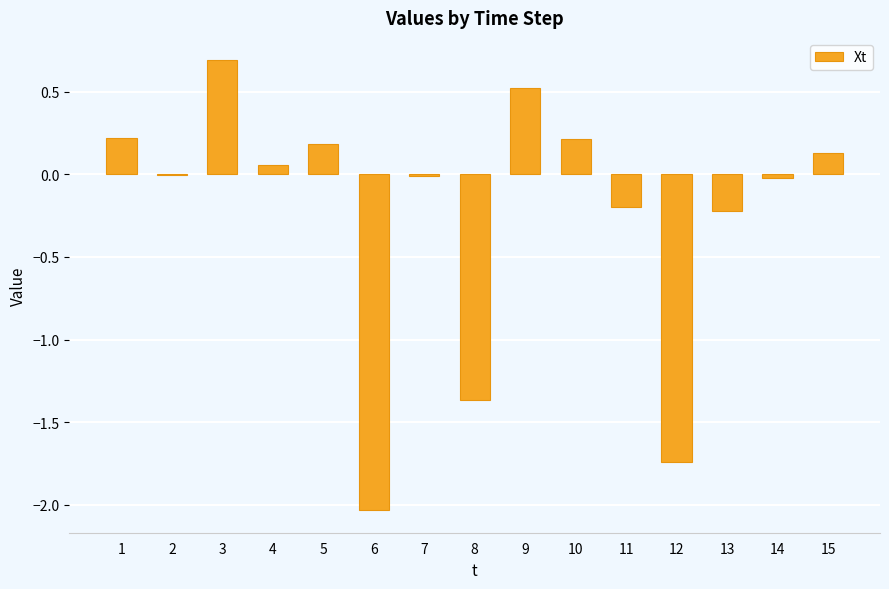

What is the maximum value shown in the chart?

0.7